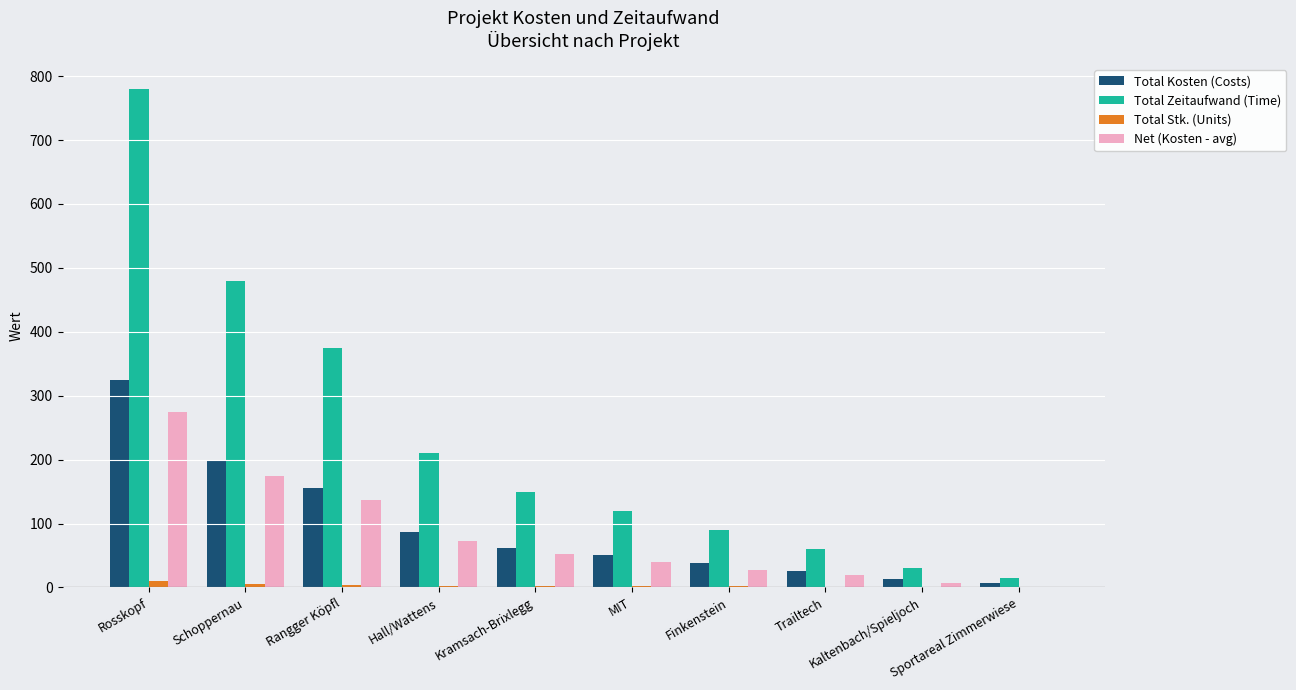

What is the difference between the Total Zeitaufwand (Time) values at Trailtech and Kaltenbach/Spieljoch?

30.0